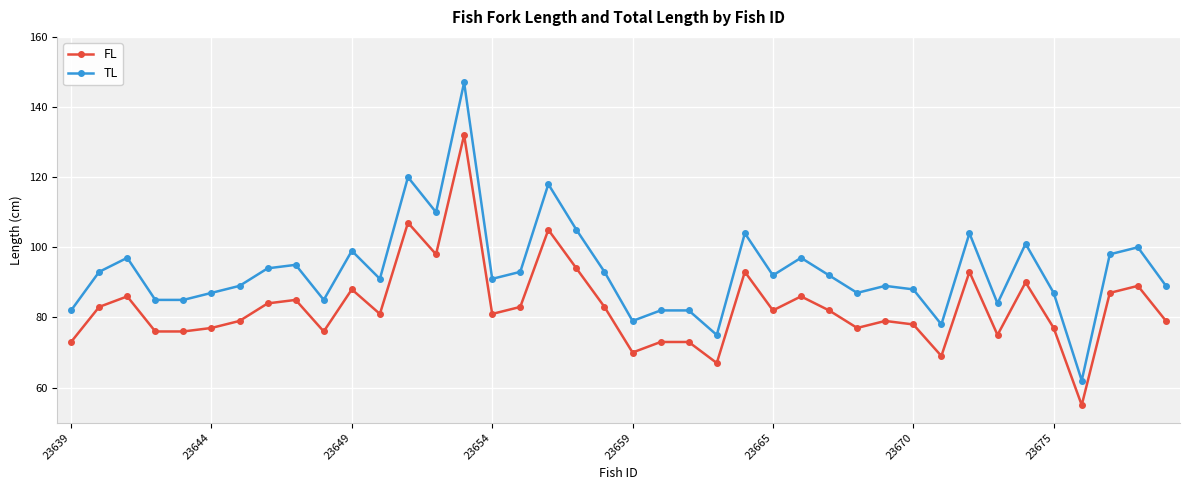

What is the lowest value of the FL series?

55